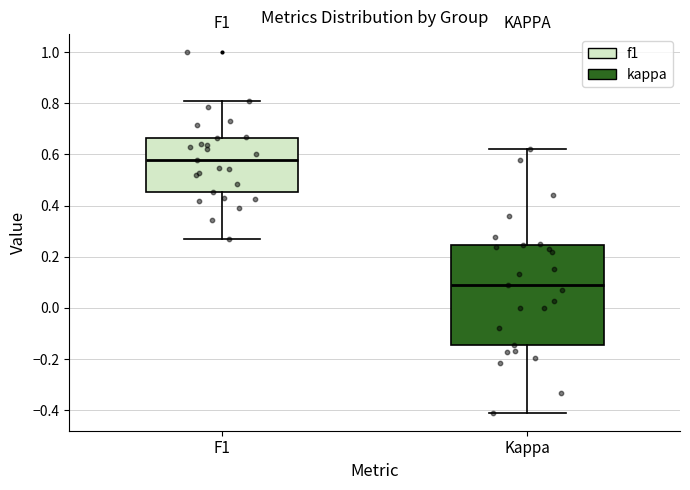

Which box has the highest median line?

F1